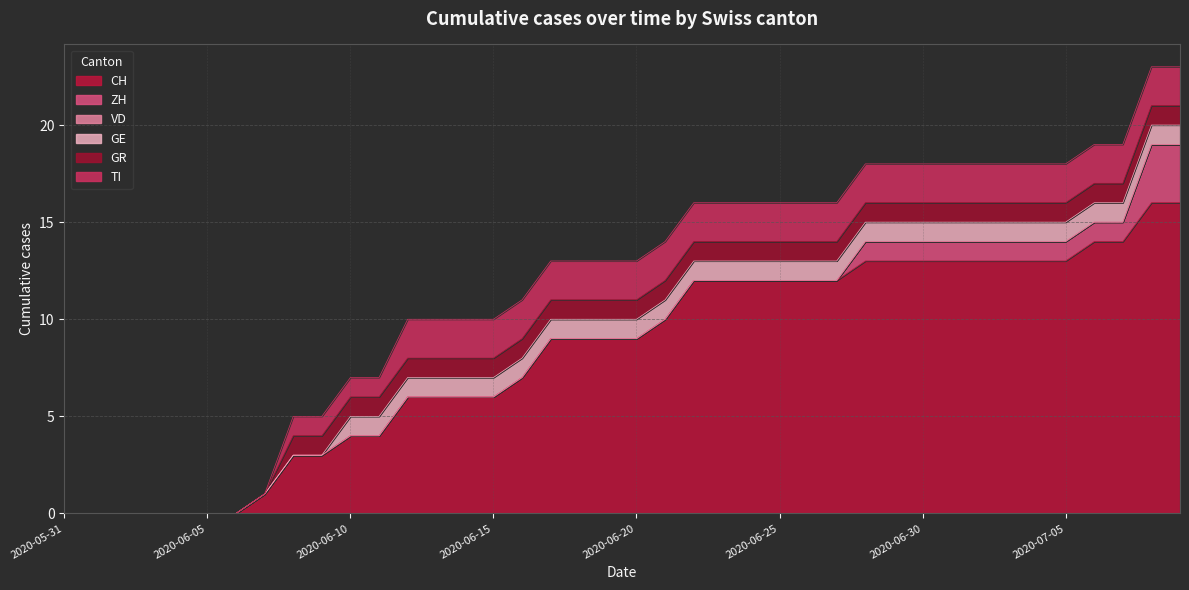

True or false: CH and ZH cross at least once.

False